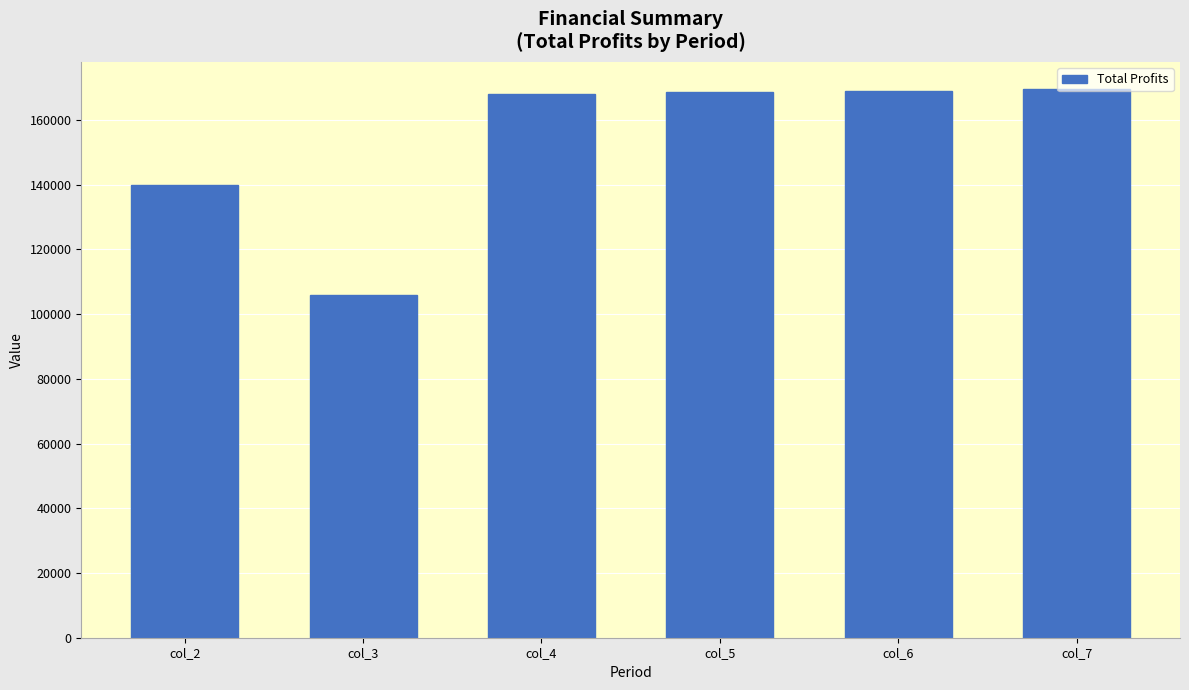

What is the minimum value shown in the chart?

106043.6